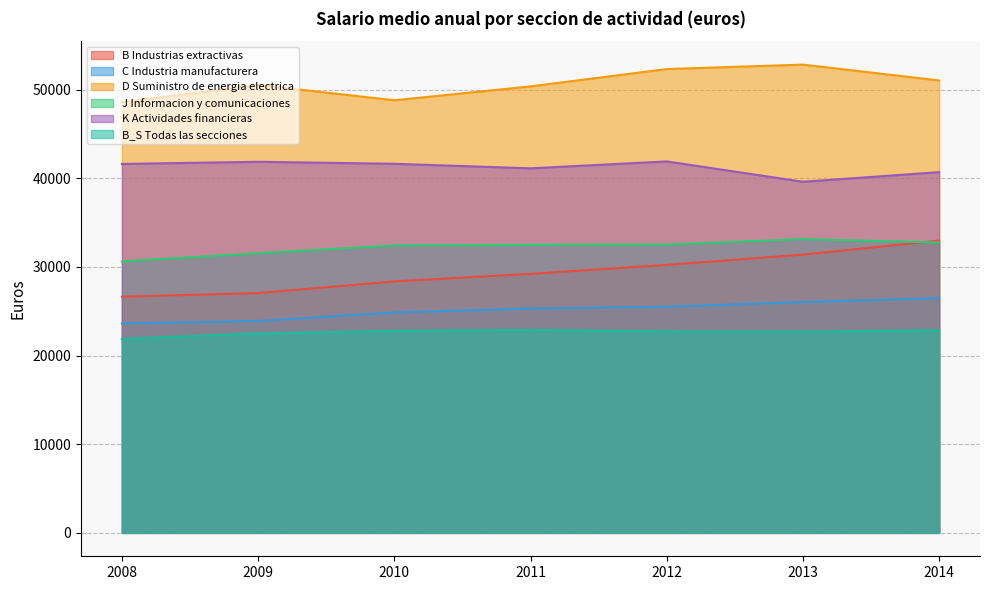

What is the approximate value of B Industrias extractivas at 2010, to the nearest 100?

28400